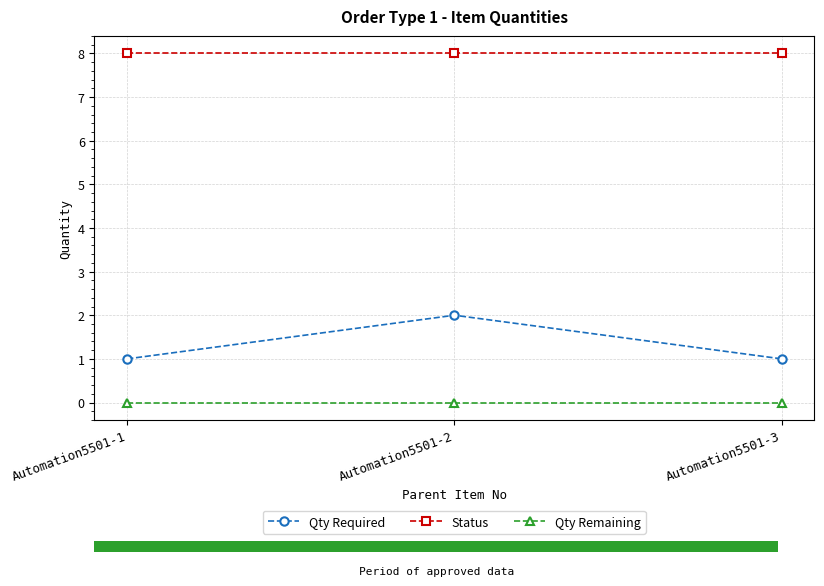

Count the number of data series in this chart.

3